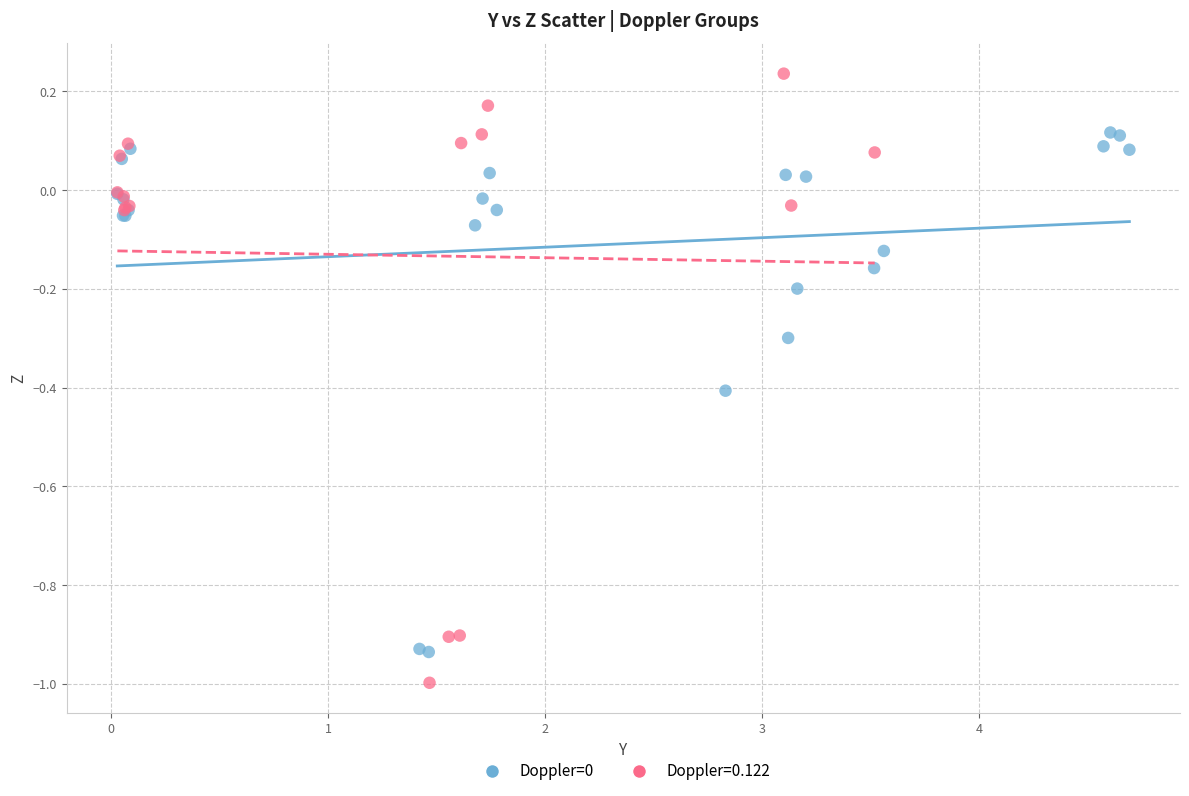

Which series contains the highest Y value?

Doppler=0.122